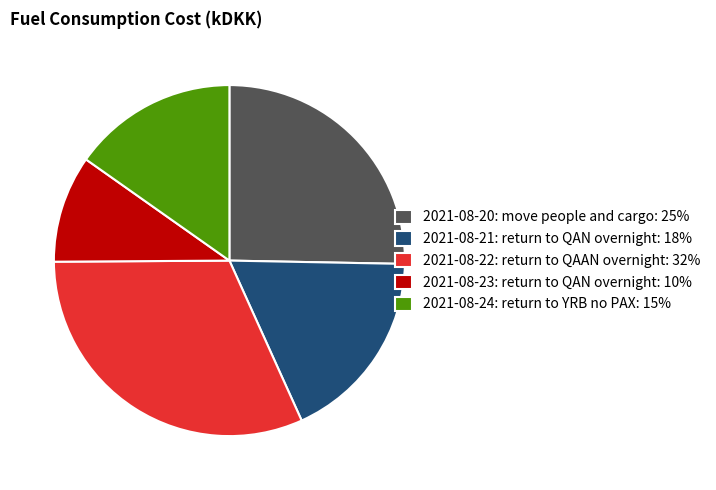

Rank the categories by value from lowest to highest.

2021-08-23: return to QAN overnight, 2021-08-24: return to YRB no PAX, 2021-08-21: return to QAN overnight, 2021-08-20: move people and cargo, 2021-08-22: return to QAAN overnight